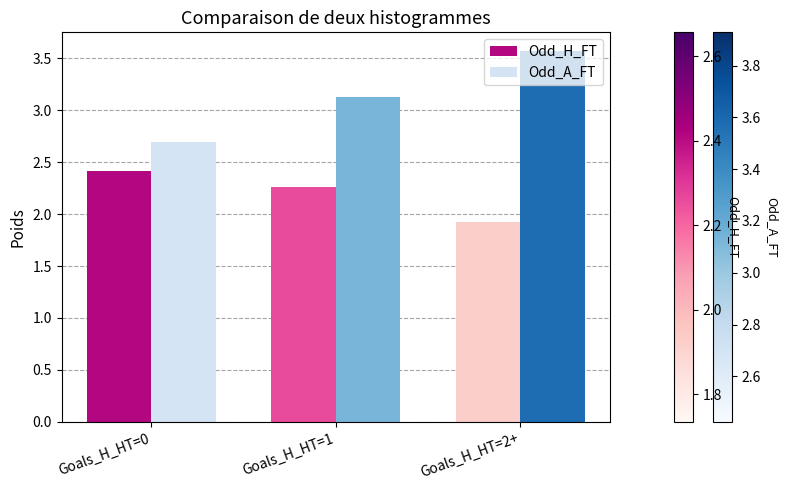

True or false: Odd_H_FT has a value of 0.5 at Goals_H_HT=2+.

False